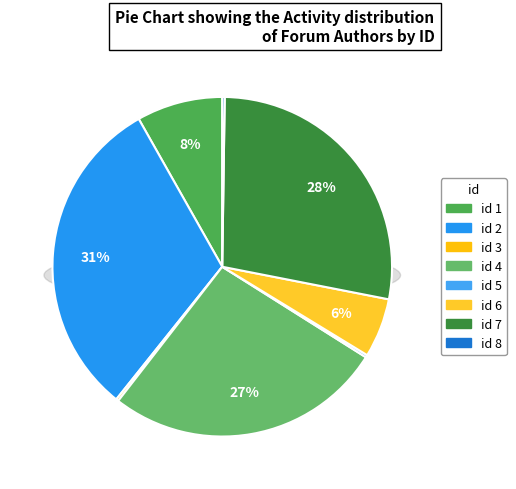

Which category has the smallest portion of the pie?

3